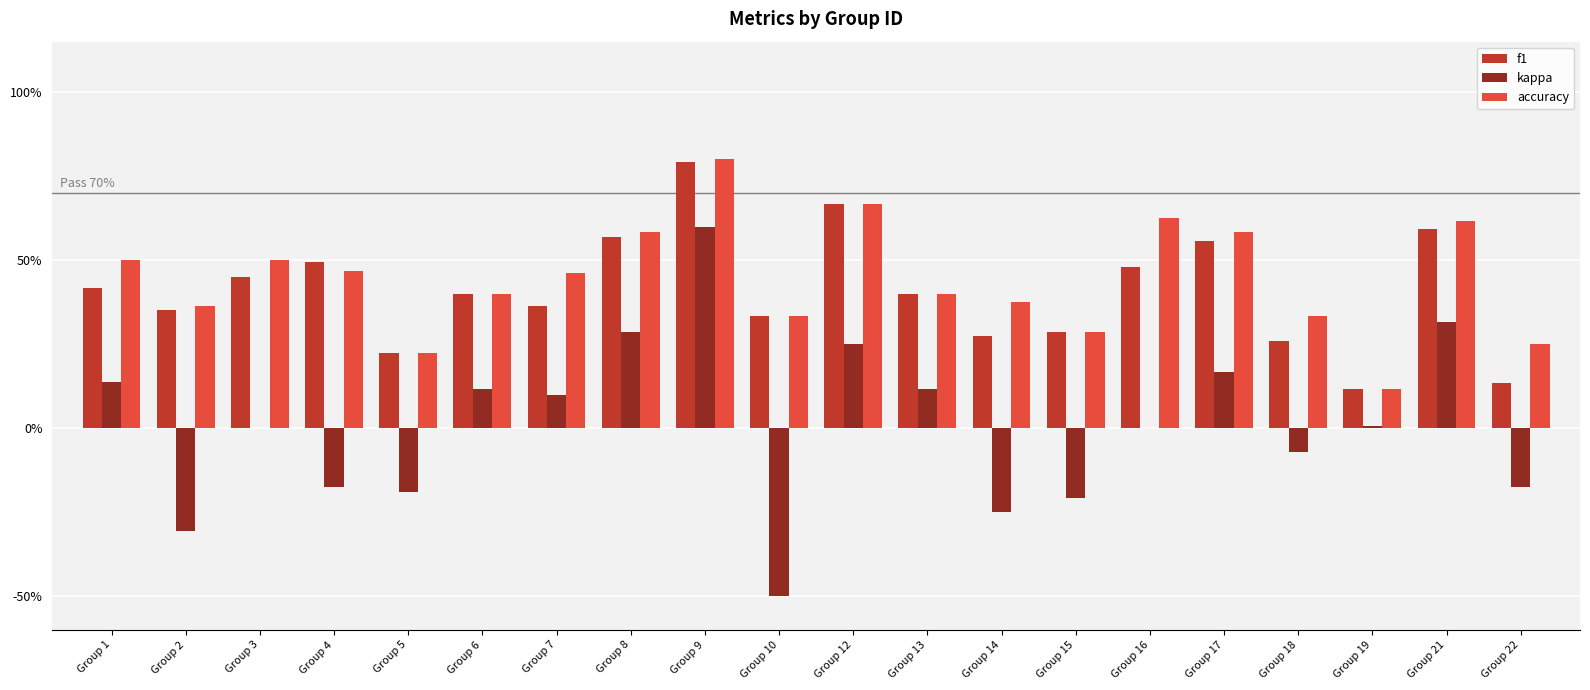

What is the total value across all series at Group 13?

0.9